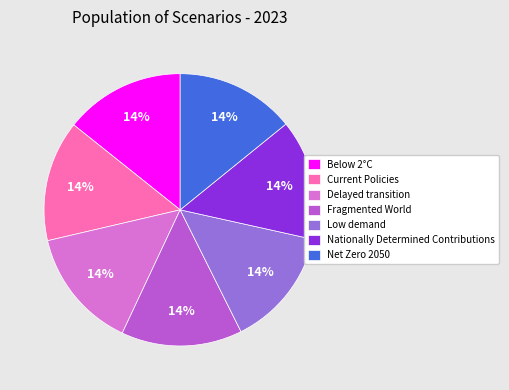

To the nearest percent, what portion does Nationally Determined Contributions represent?

14%